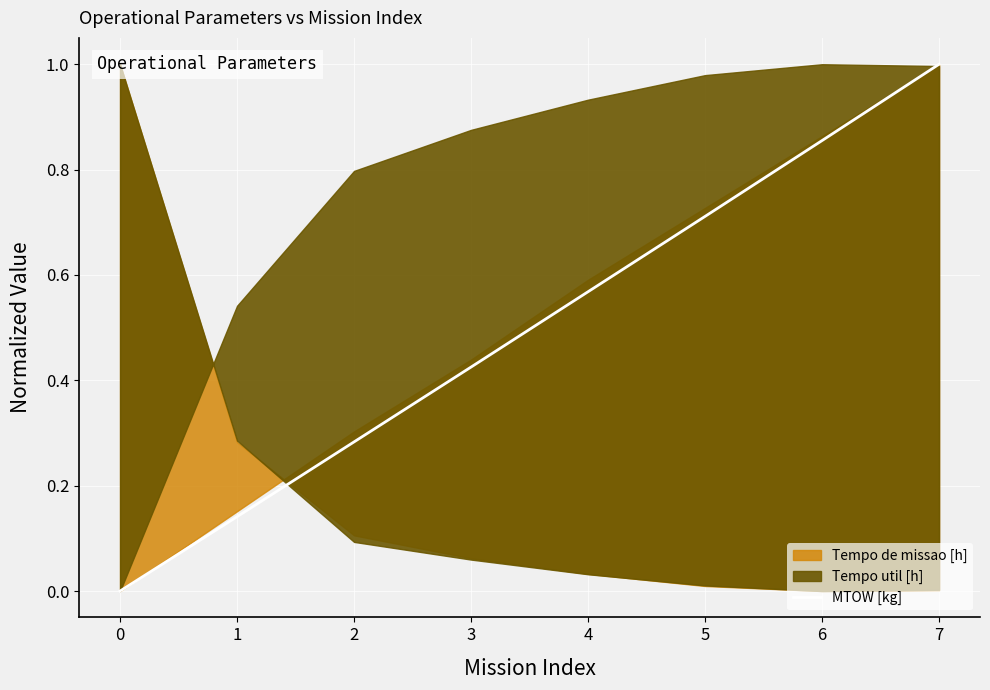

What is the sum of all values?

4.0